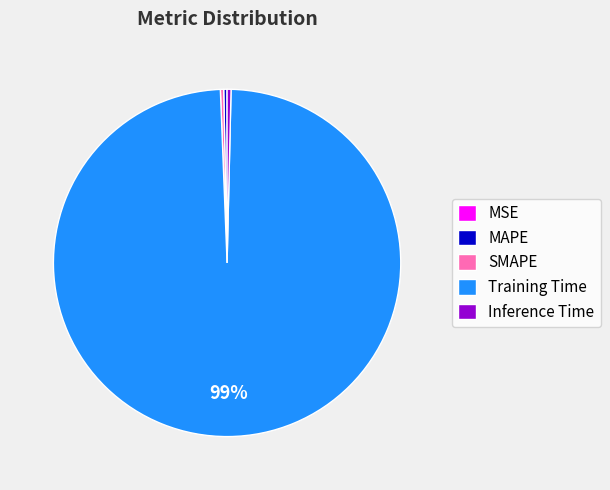

Is Training Time the majority of the pie?

Yes